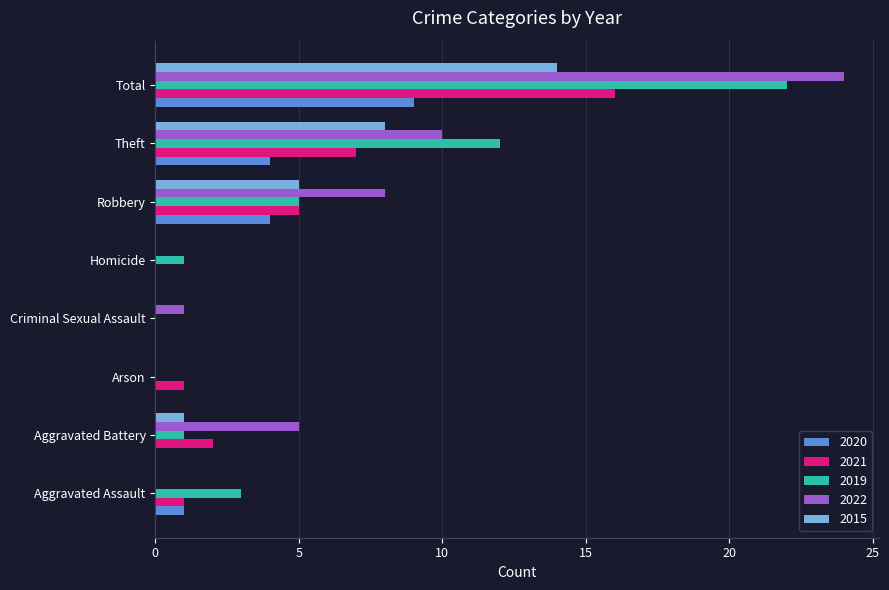

What is the sum of all 2020 values?

18